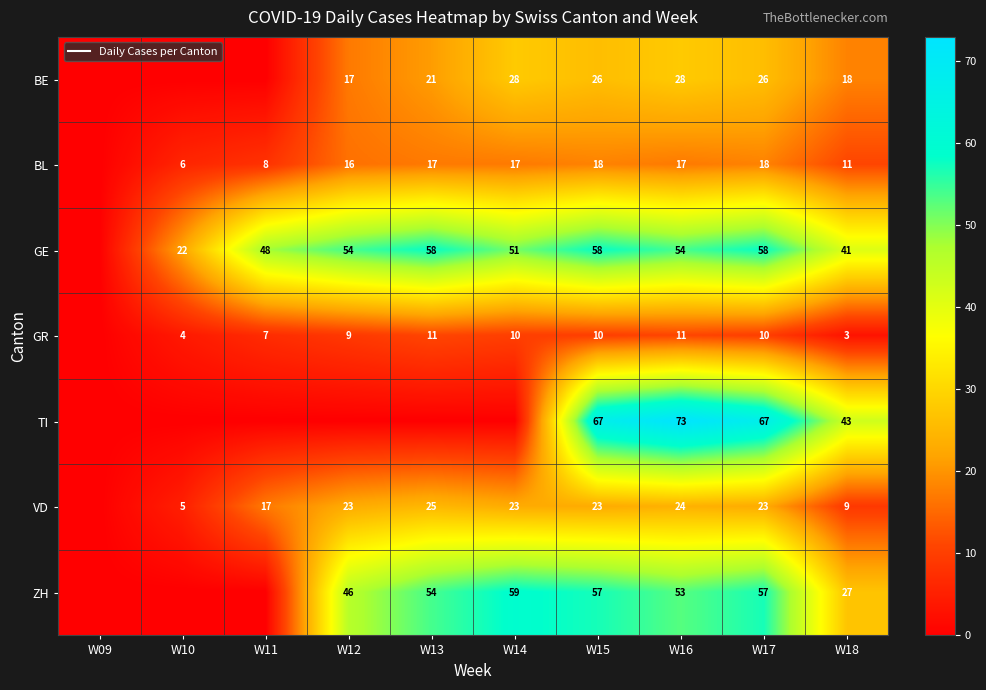

What is the total value across all series at W18?

152